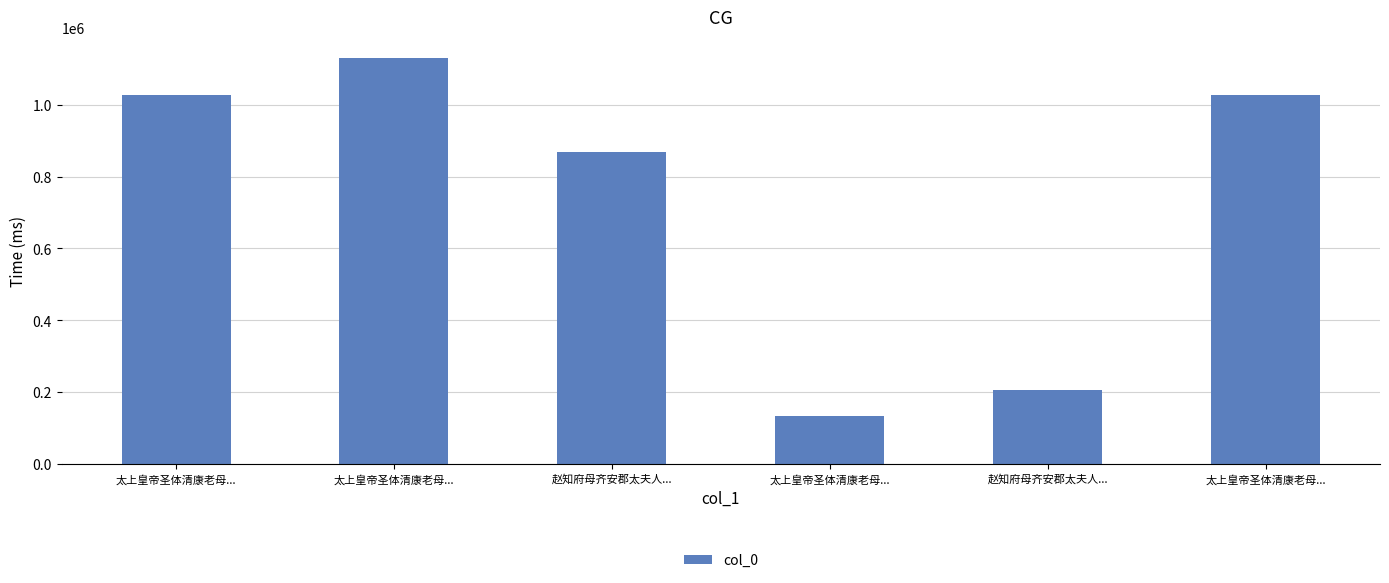

What is the maximum value shown in the chart?

1131301